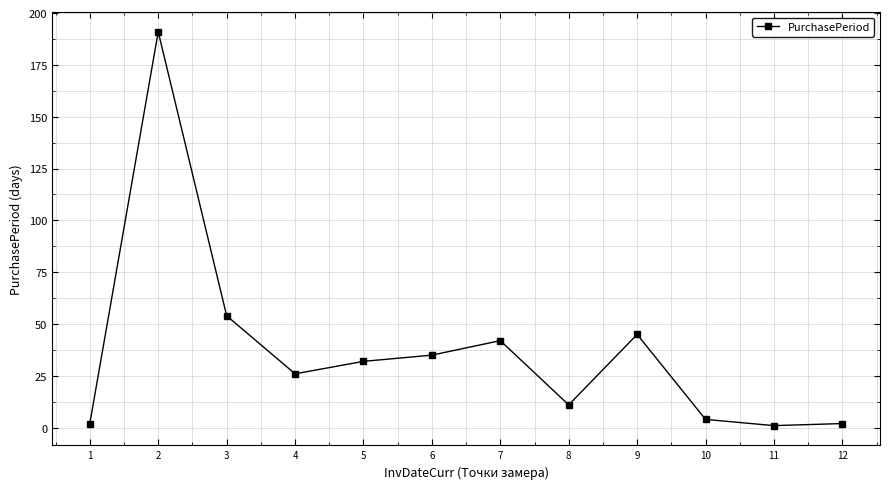

How many values are below 32?

6